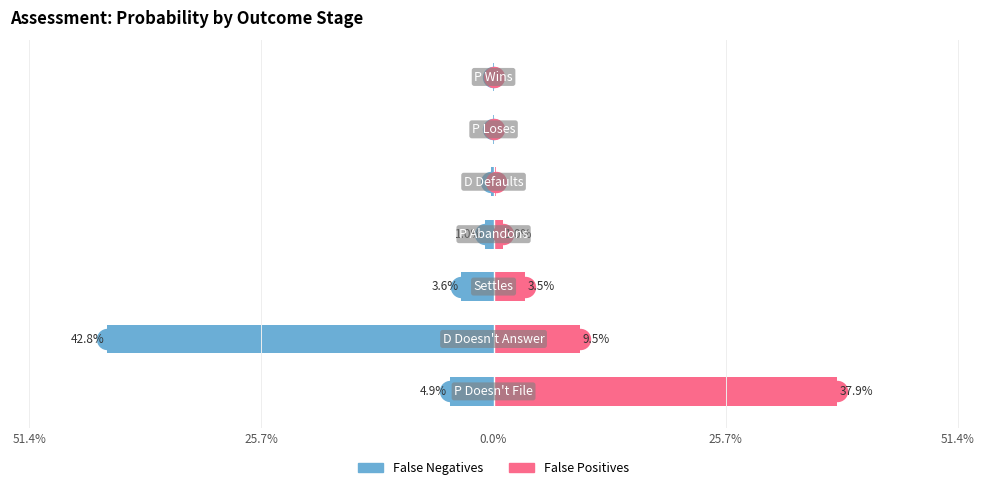

How many bars are there in each group?

2